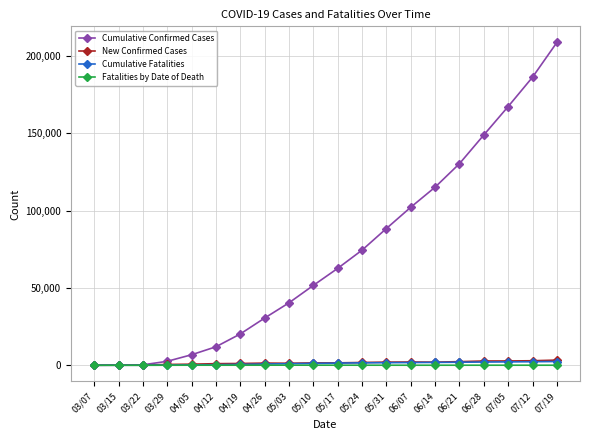

What is the sum of the Cumulative Confirmed Cases values at 05/17 and 03/15?

62751